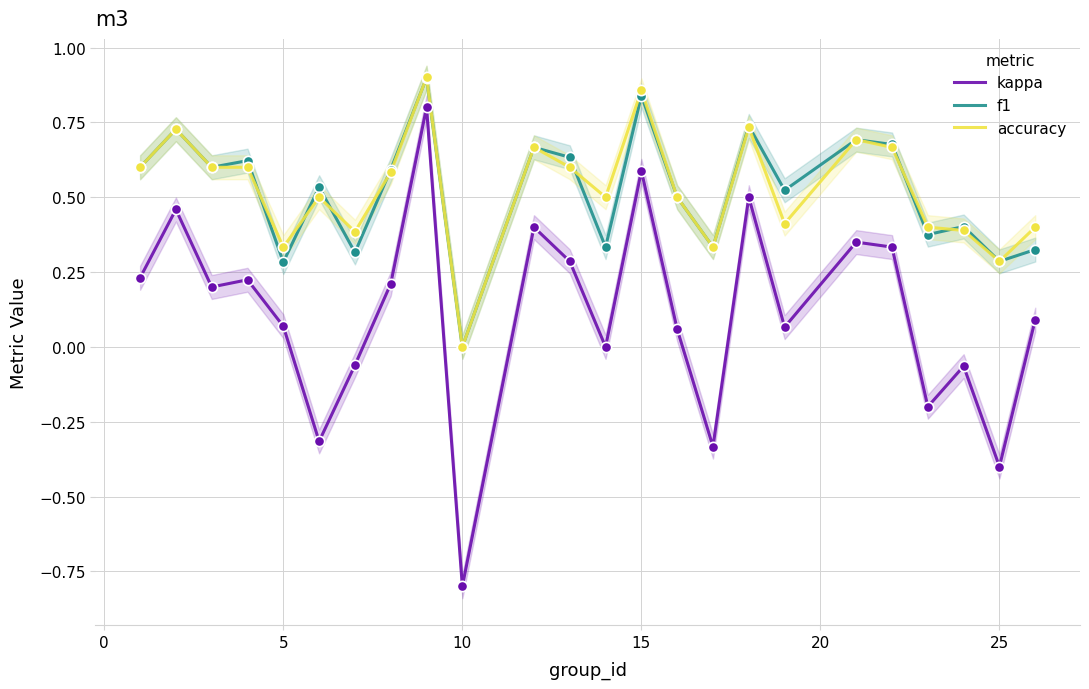

What are all the series names shown in the legend?

kappa, f1, accuracy